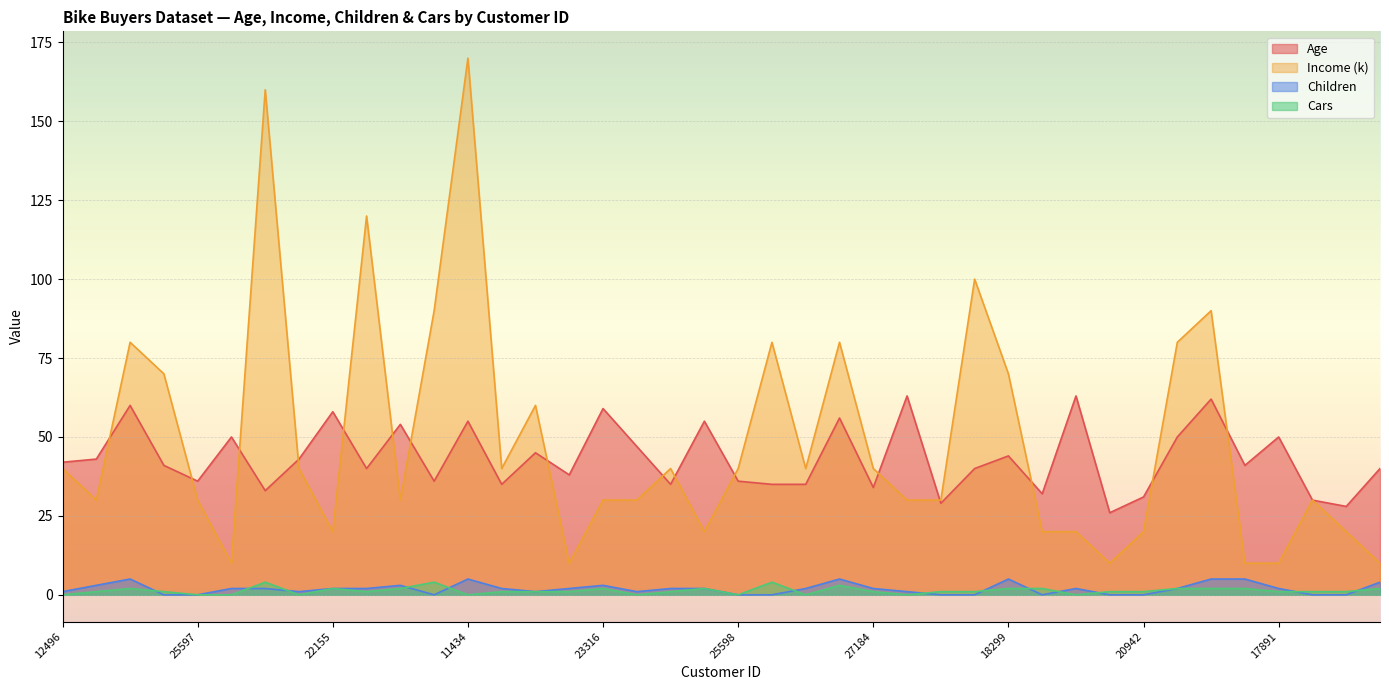

At which label does Children reach its peak?

14177